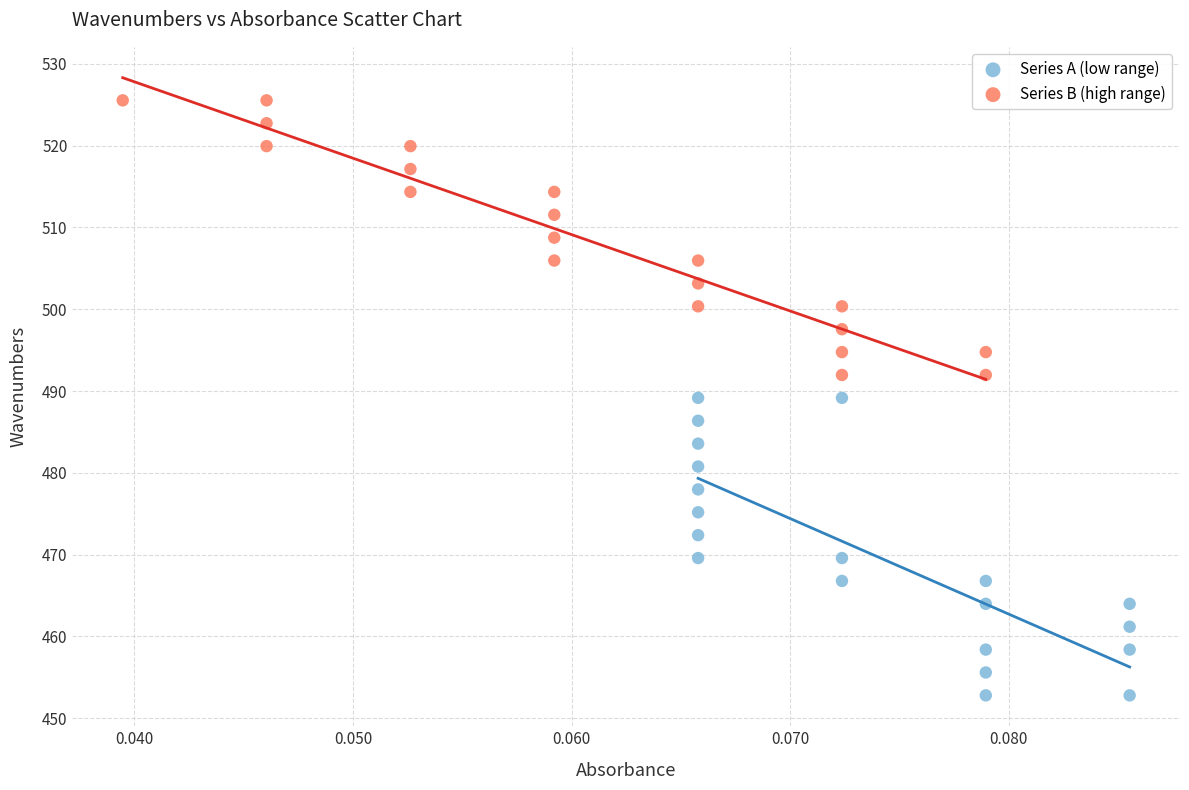

Which series contains the highest Y value?

Series B (high range)